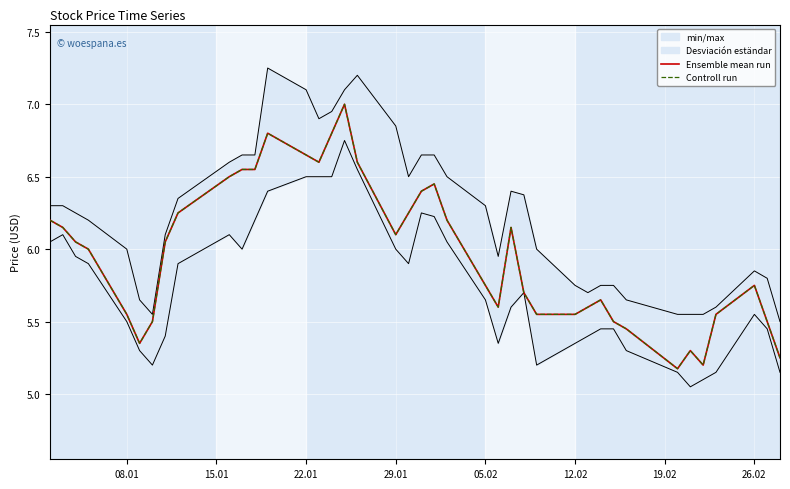

What is the total value across all series at 12.02?

11.1